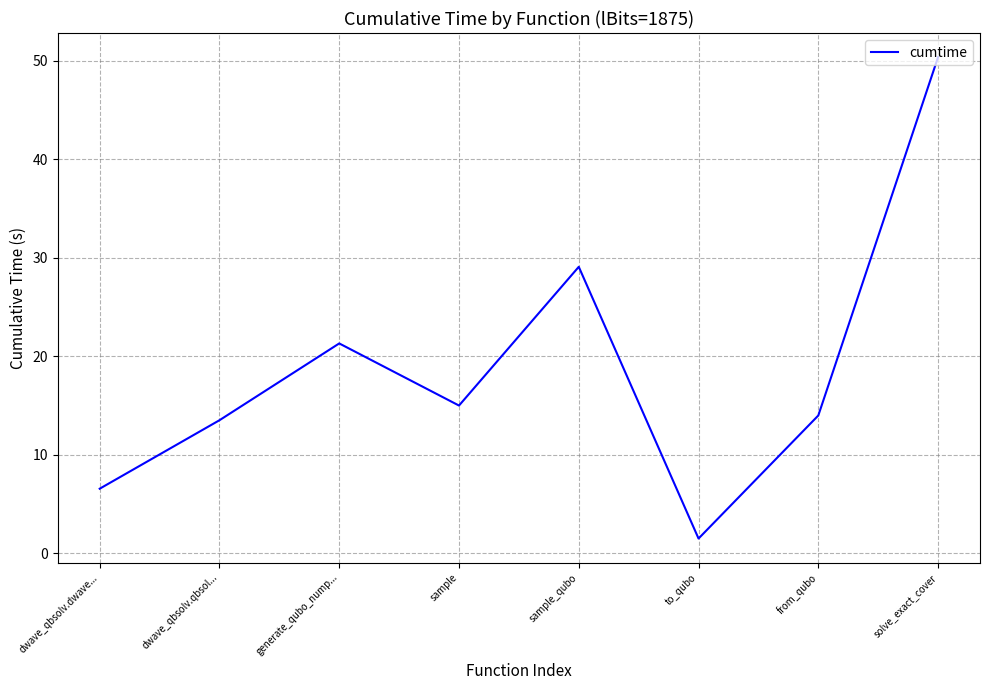

What position from the right is dwave_qbsolv.dwave...?

8